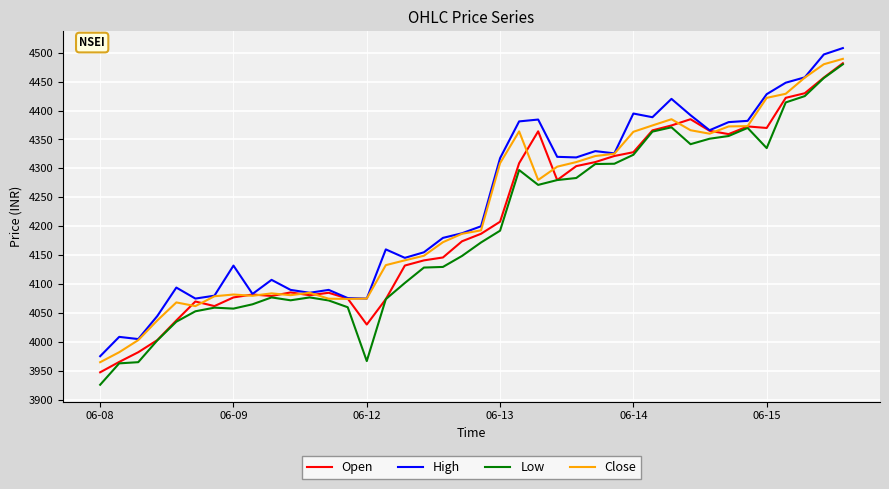

True or false: High has more than 2 points higher than both neighbors.

True